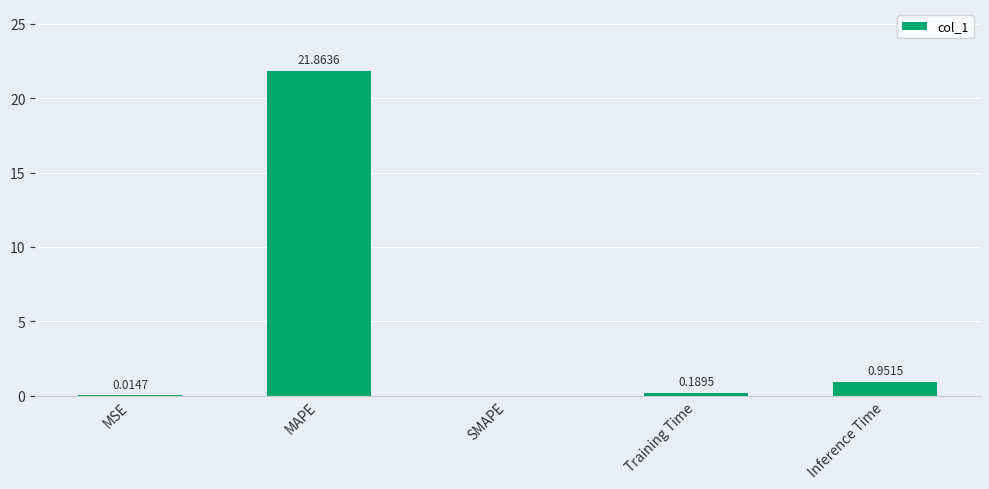

What is the change in value from MAPE to SMAPE?

-21.9